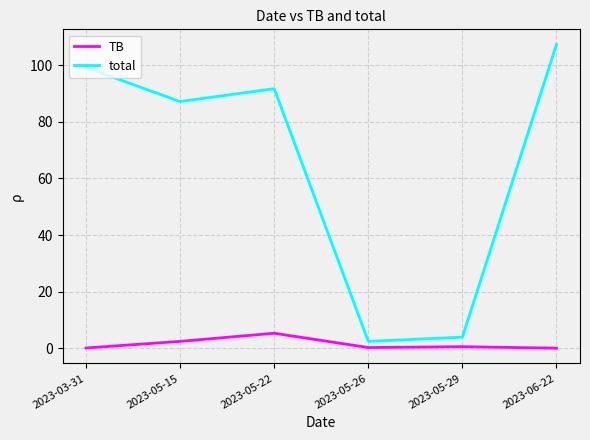

How many distinct data groups are displayed?

2